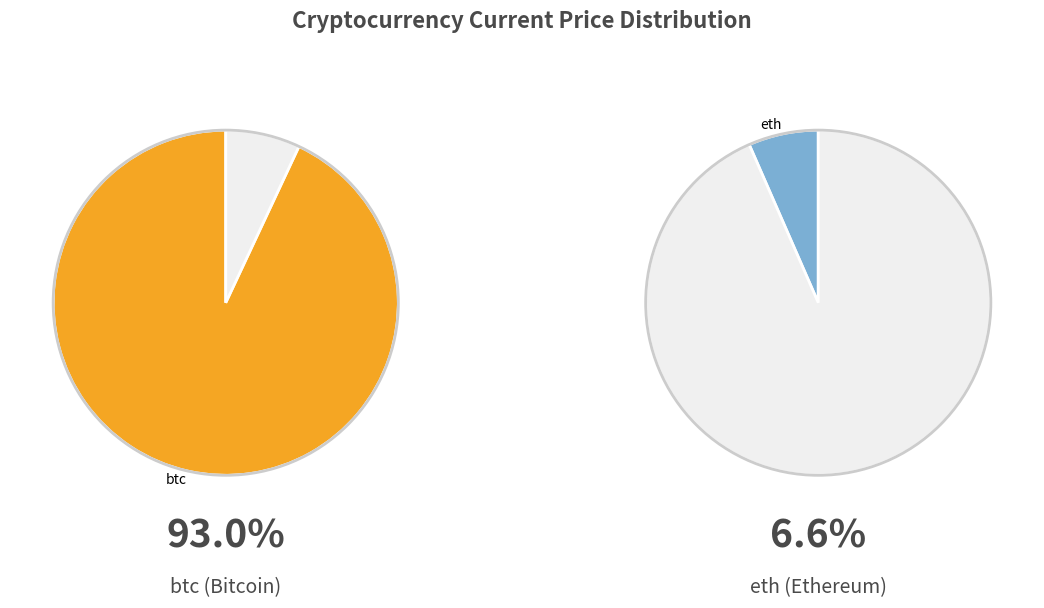

The ada slice represents 1% of the pie. True or false?

False